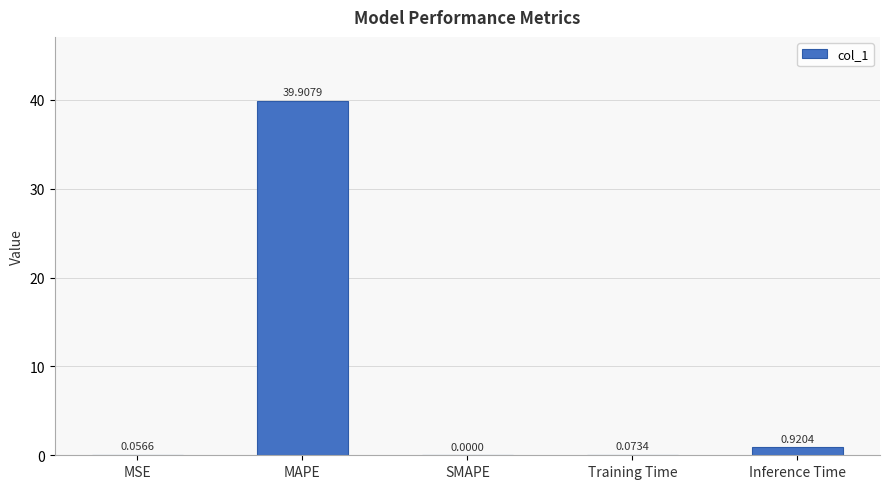

At which label is the value closest to 19?

Inference Time